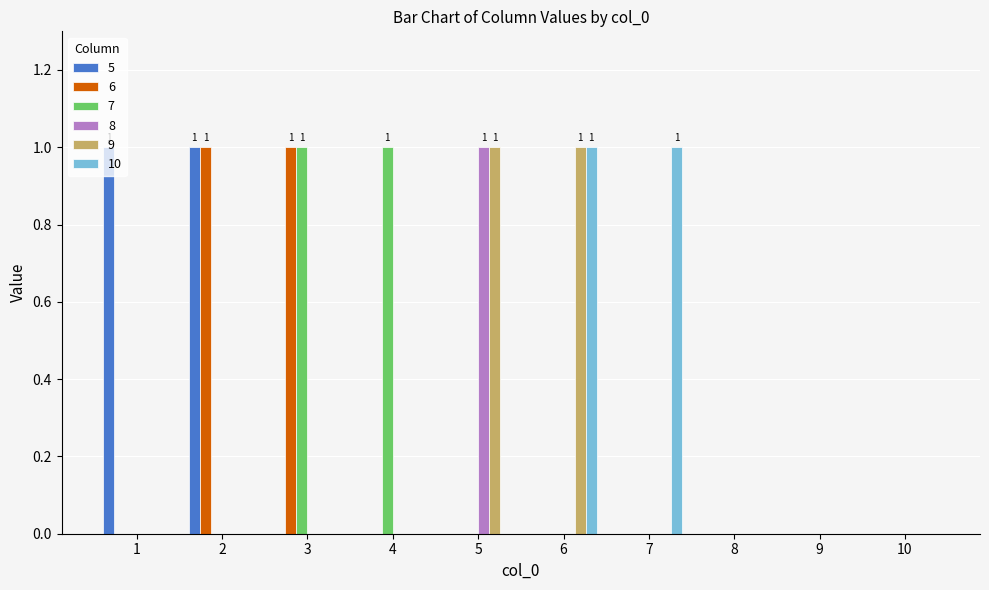

How many series are shown in this chart?

6